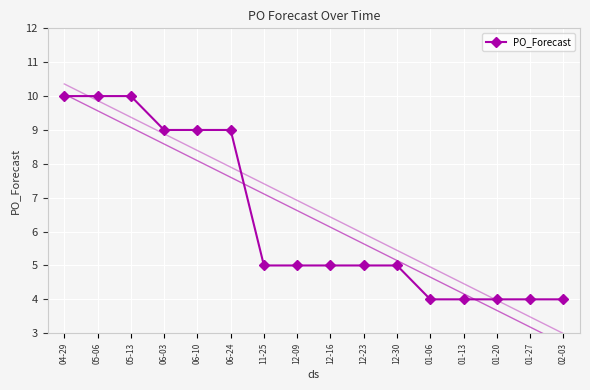

How many lines are shown in the chart?

1